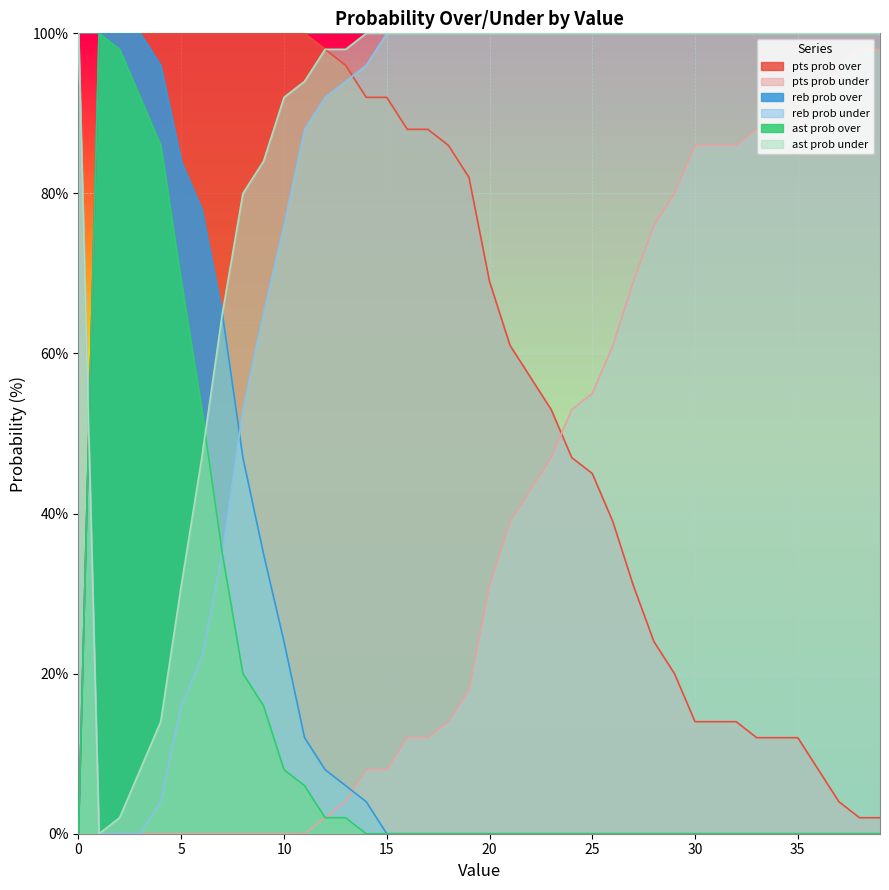

How many categories are shown in the chart?

40